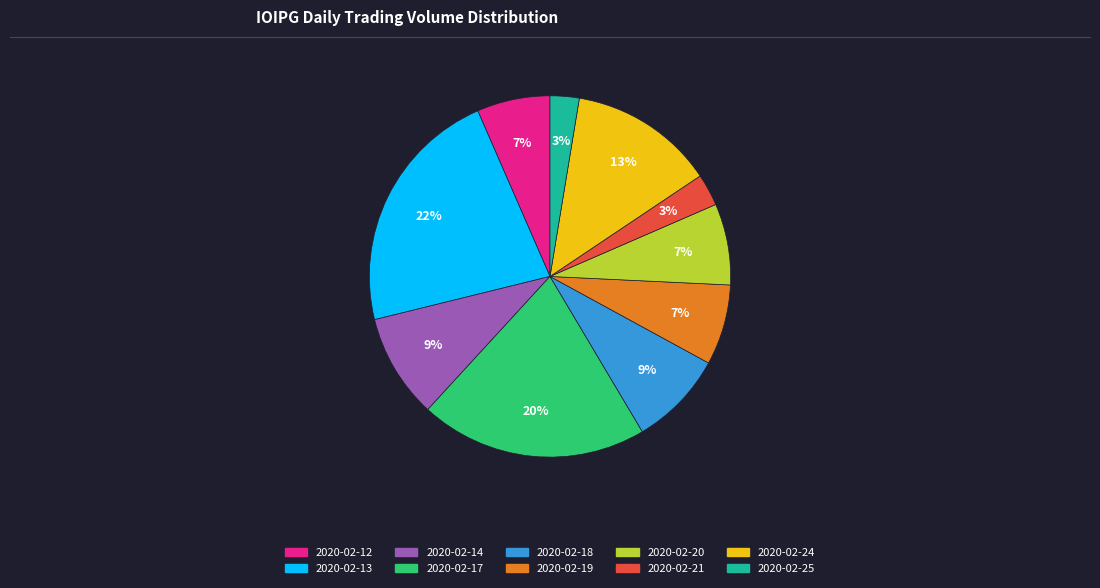

The 2020-02-25 slice represents 9% of the pie. True or false?

False